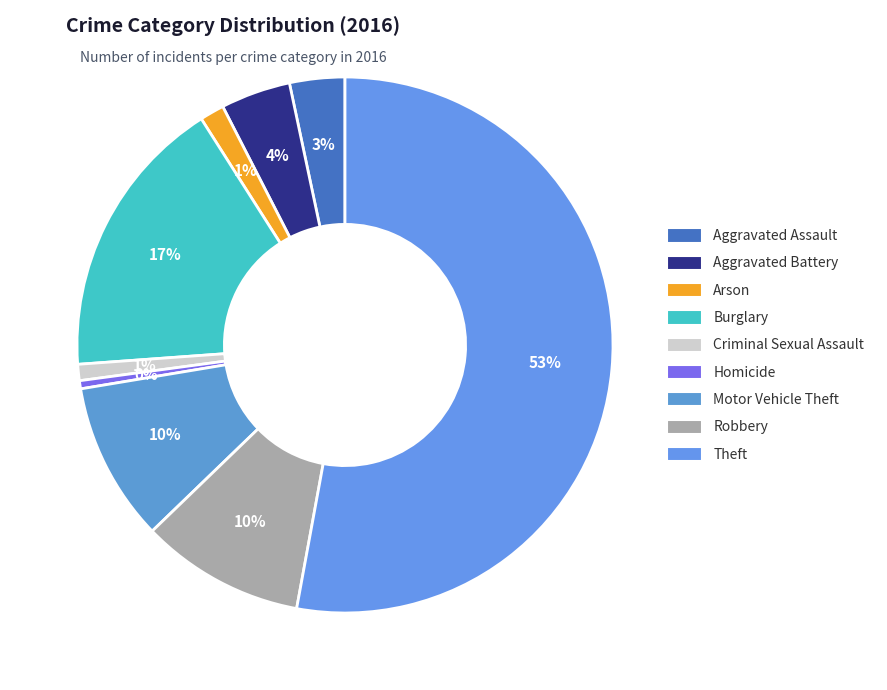

Which category has the biggest portion of the pie?

Theft